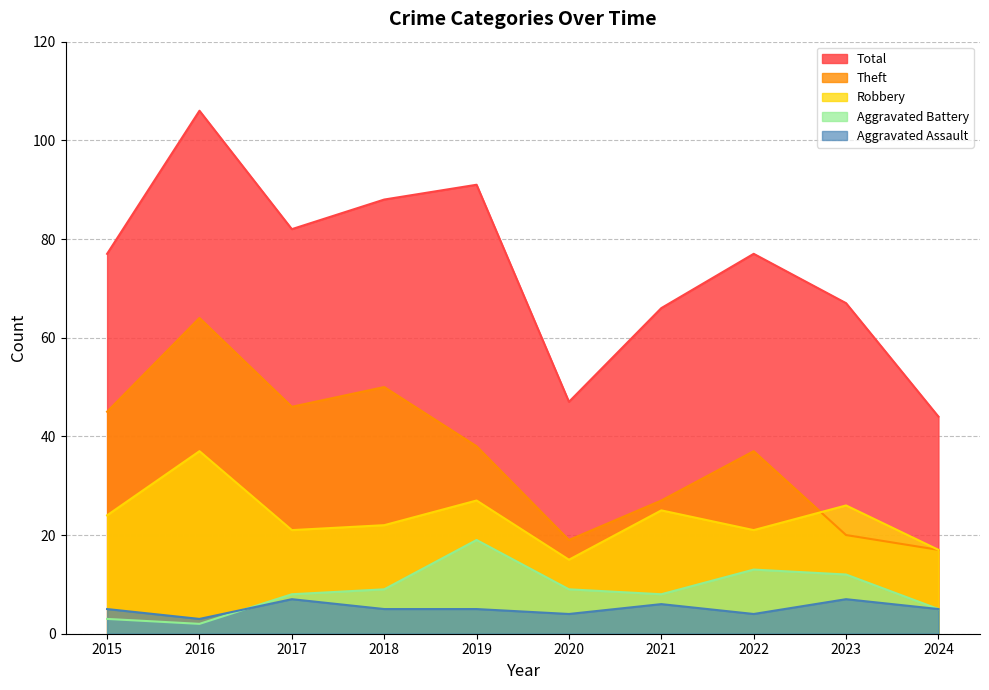

Which category has the highest value across all series?

2016